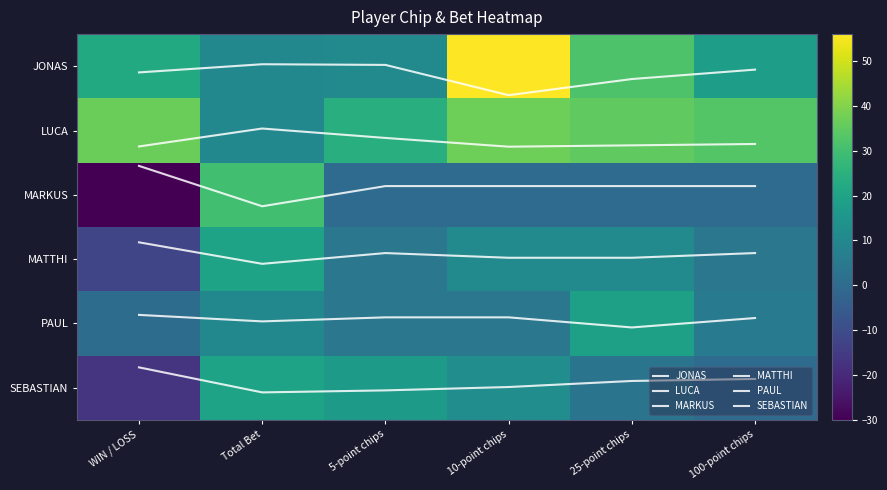

Which category has the highest value in the SEBASTIAN series?

Total Bet